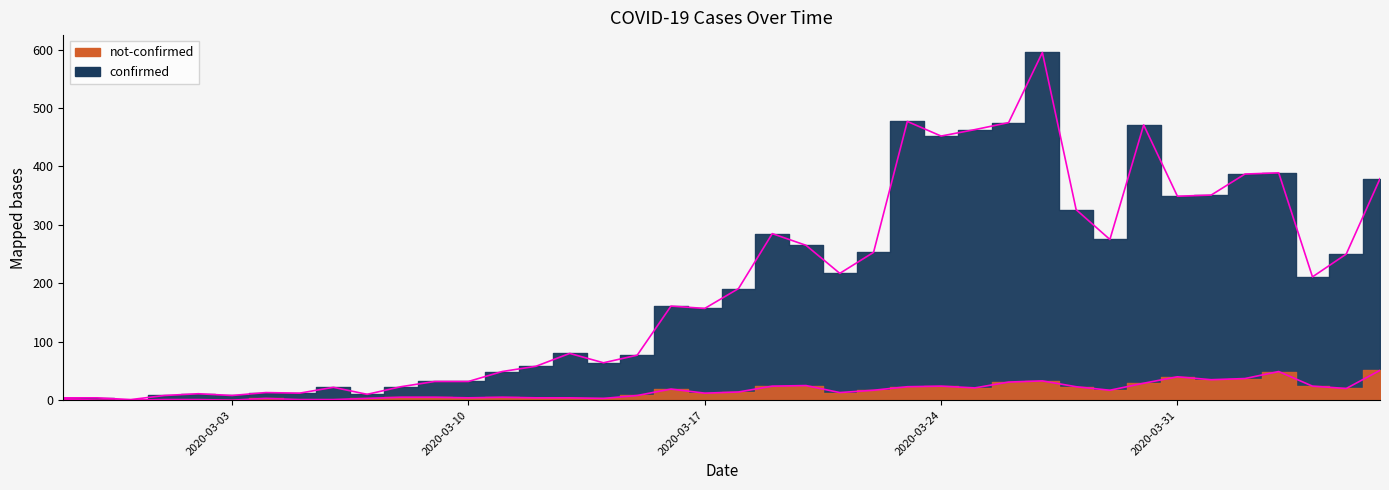

Which series changed the most between 2020-03-02 and 2020-03-28?

confirmed